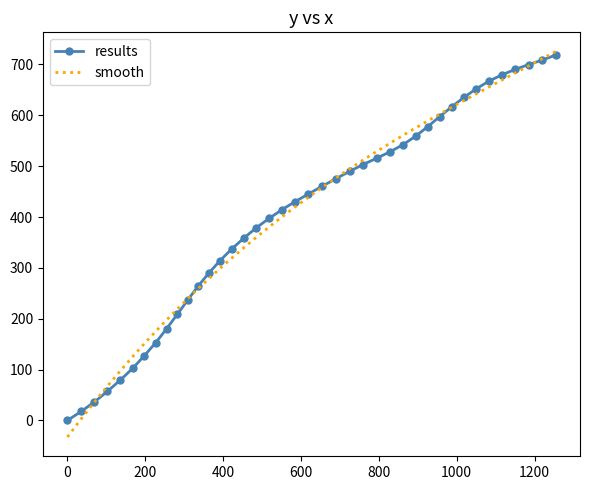

What is the greatest value displayed?

725.3